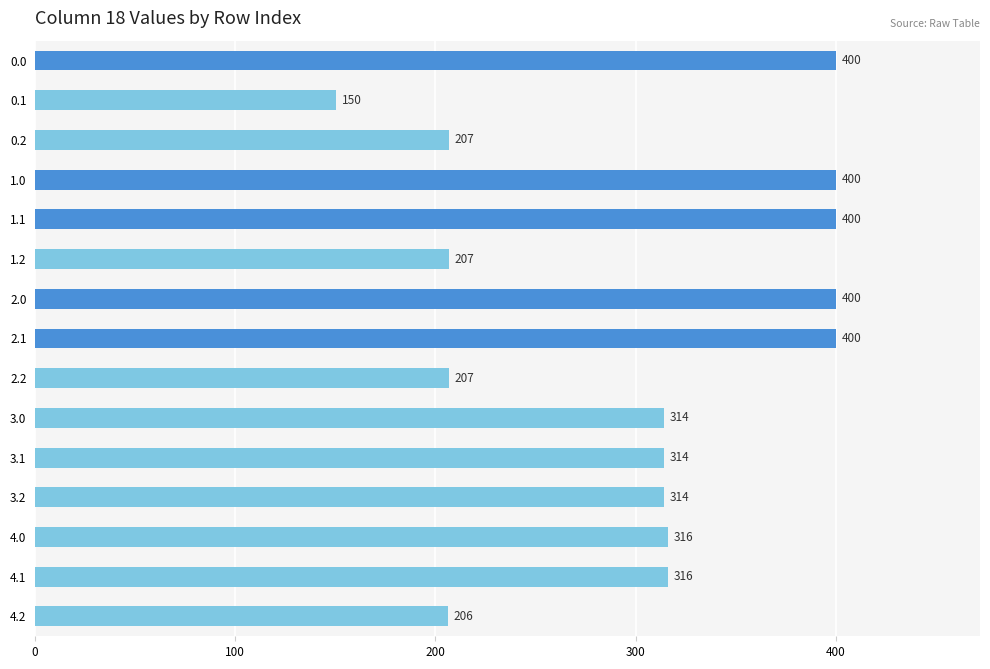

The chart shows a value of 400.0 at 1.1. True or false?

True